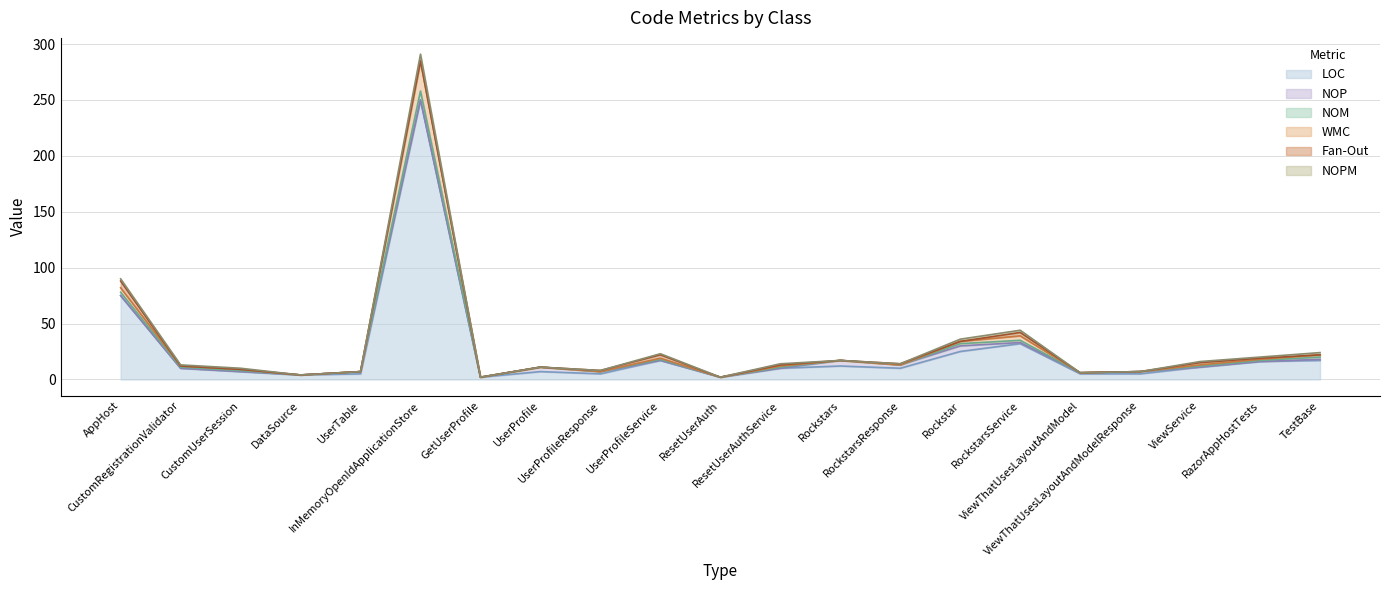

Which series has the largest total across all categories?

LOC